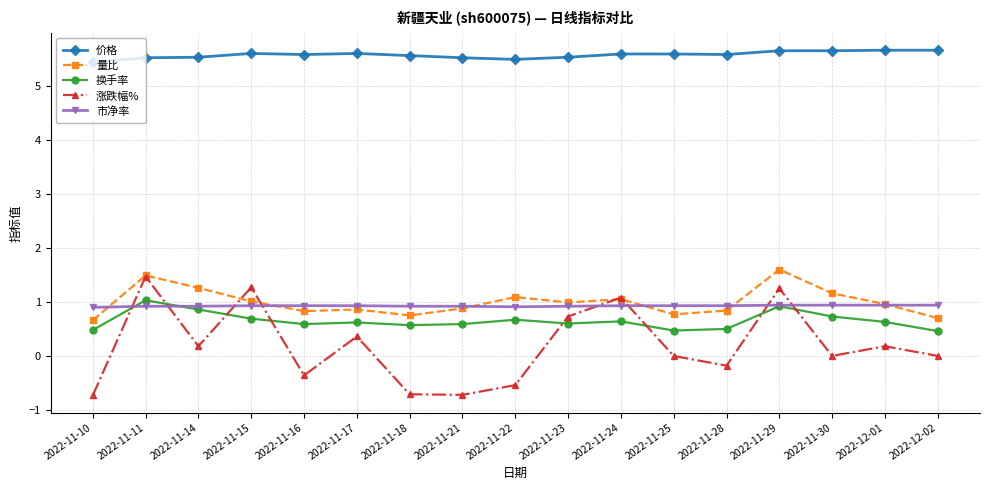

In 涨跌幅%, how many points are lower than both neighbors (excluding endpoints)?

5